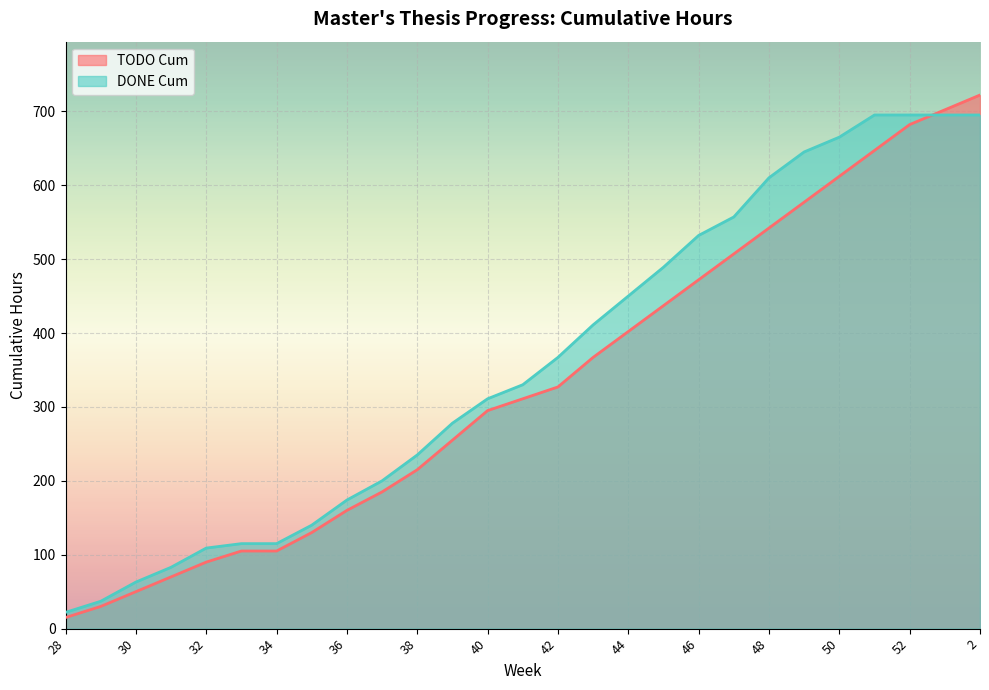

True or false: DONE Cum and TODO Cum cross at least once.

True